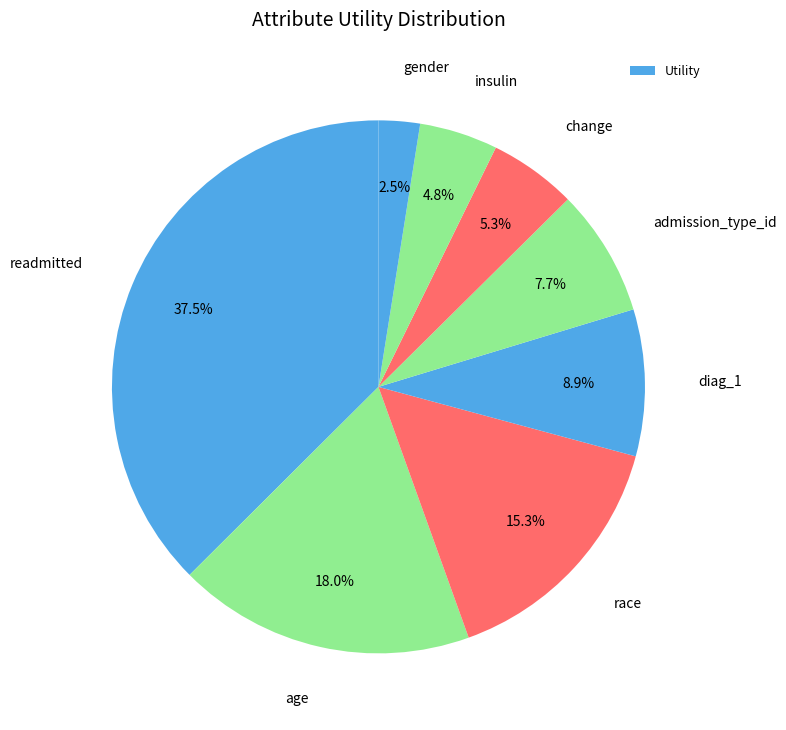

Which slice is the largest?

readmitted